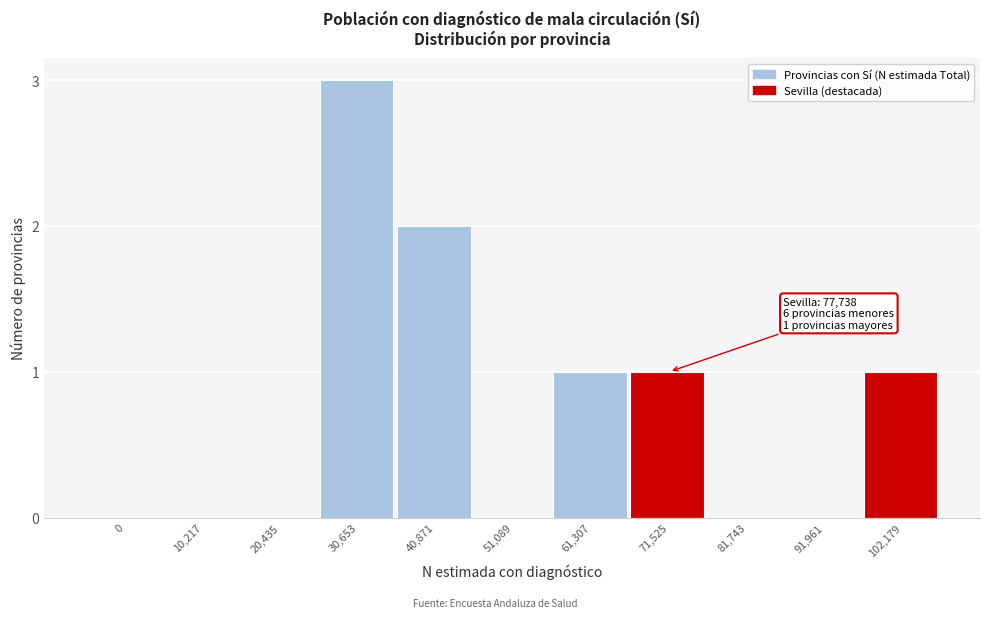

Reading right to left, extract all data points from this chart.

102,179=1	91,961=0	81,743=0	71,525=1	61,307=1	51,089=0	40,871=2	30,653=3	20,435=0	10,217=0	0=0